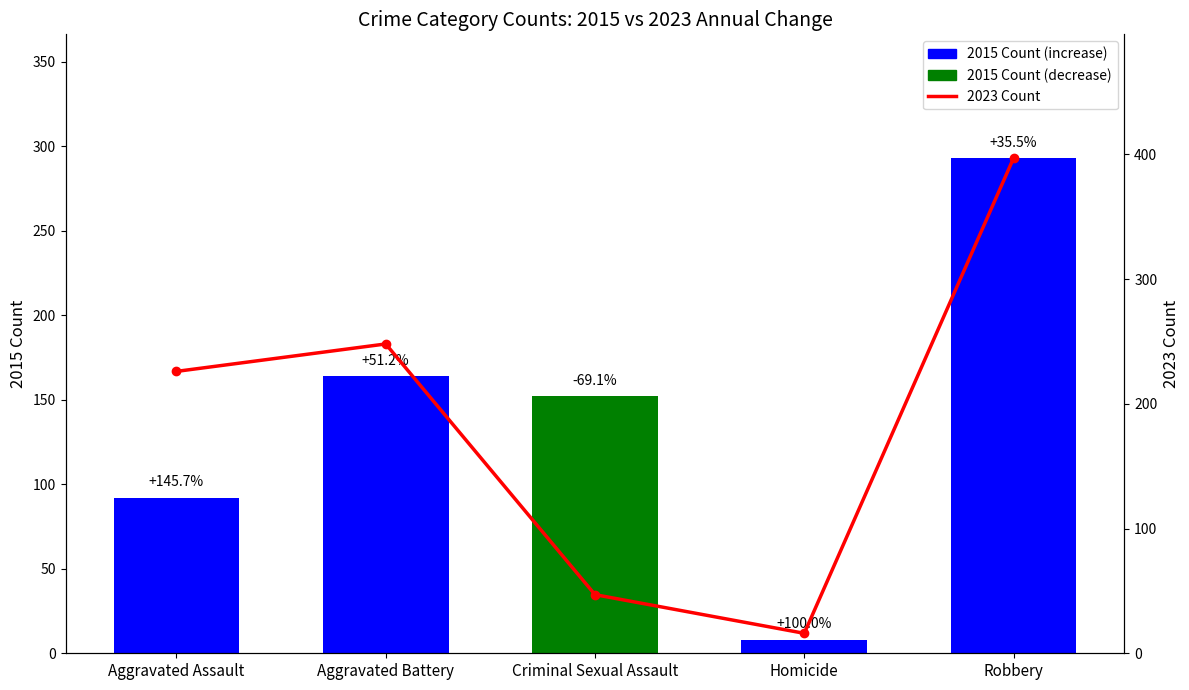

Rank the series at Homicide from lowest to highest value.

2015 Count, 2023 Count